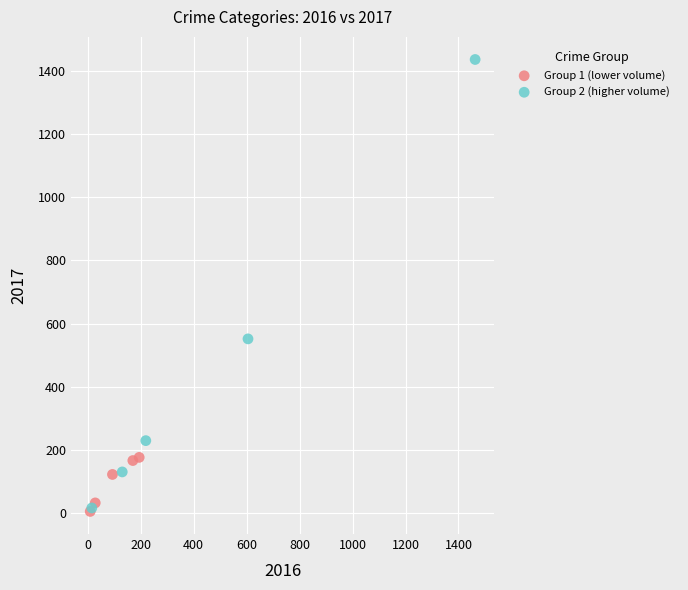

Which series has the widest spread of Y values?

Group 2 (higher volume)